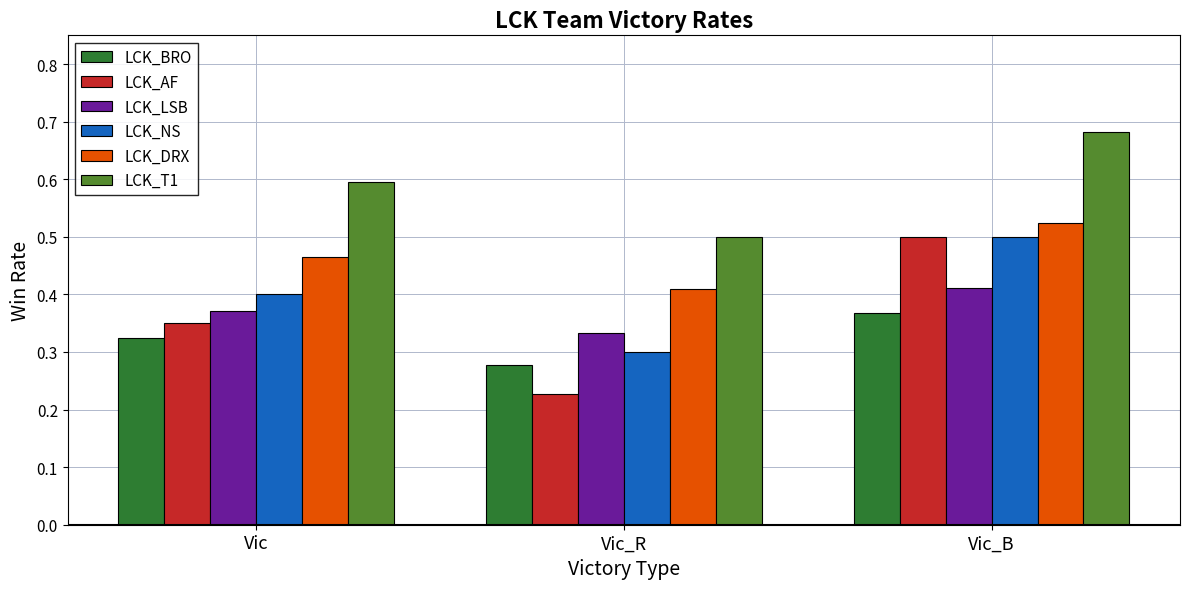

What are all the series names shown in the legend?

LCK_BRO, LCK_AF, LCK_LSB, LCK_NS, LCK_DRX, LCK_T1